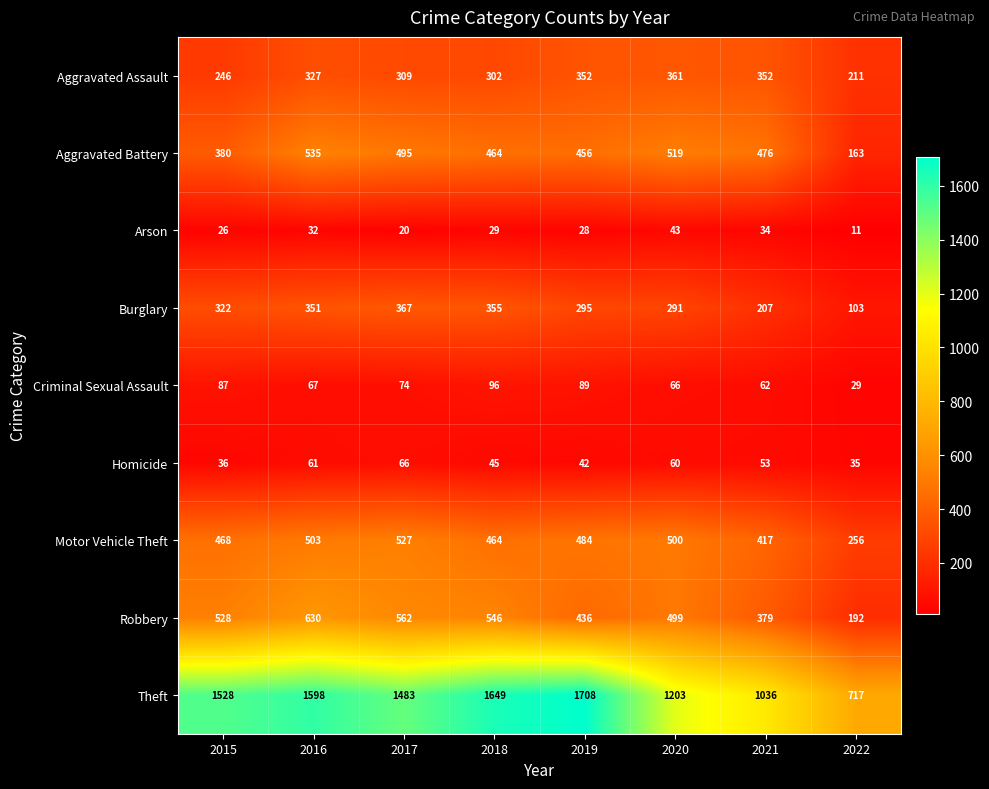

What is the smallest value displayed?

11